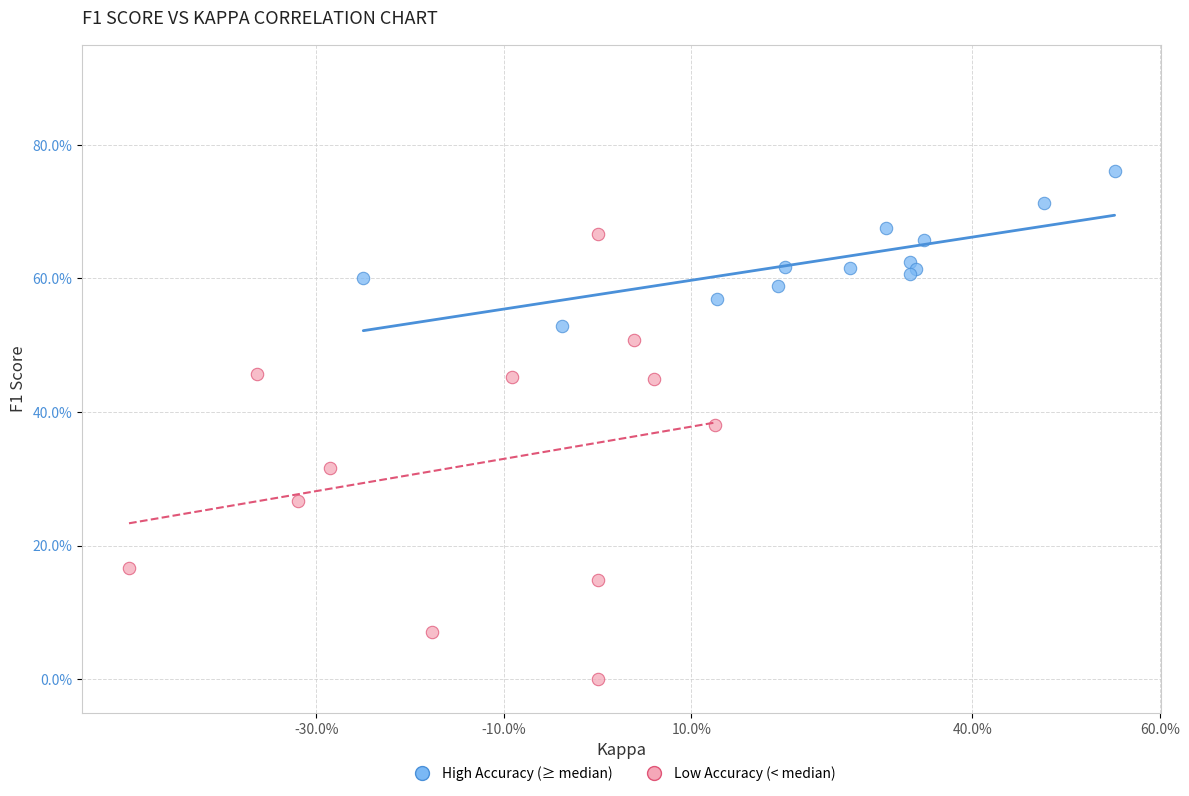

Which series contains the highest Y value?

High Accuracy (≥ median)